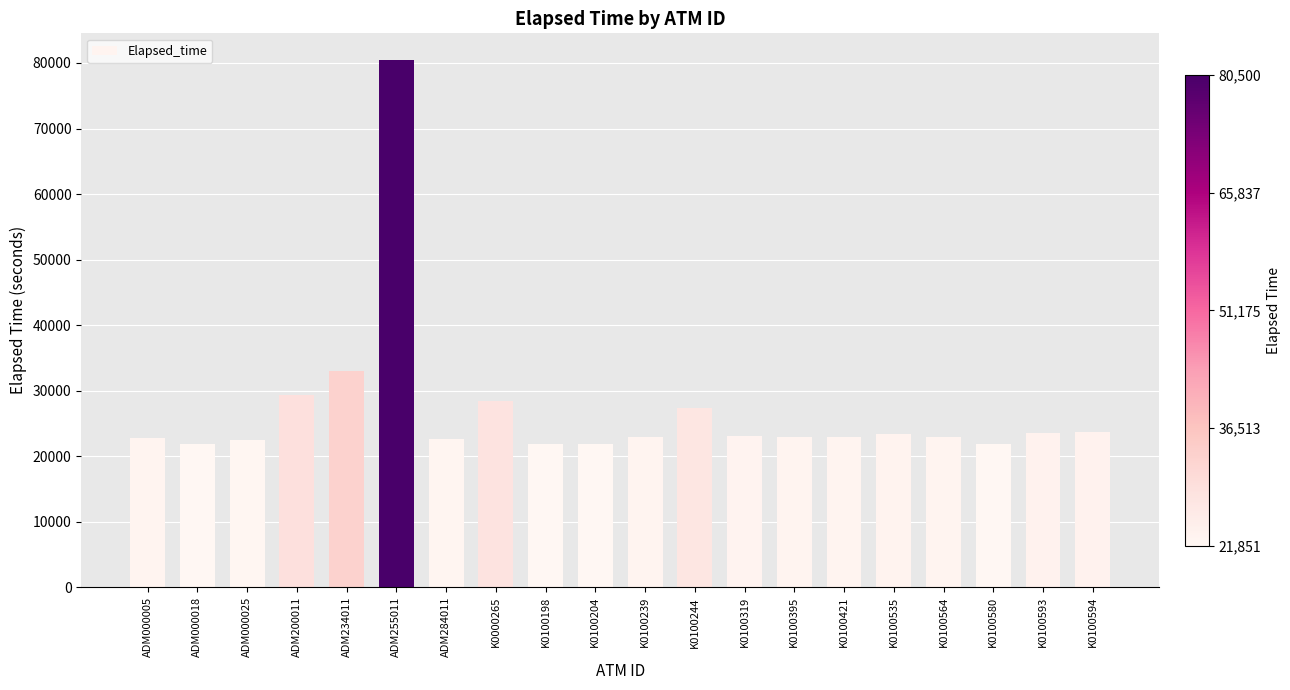

True or false: the data shows 21897 at K0100204.

True